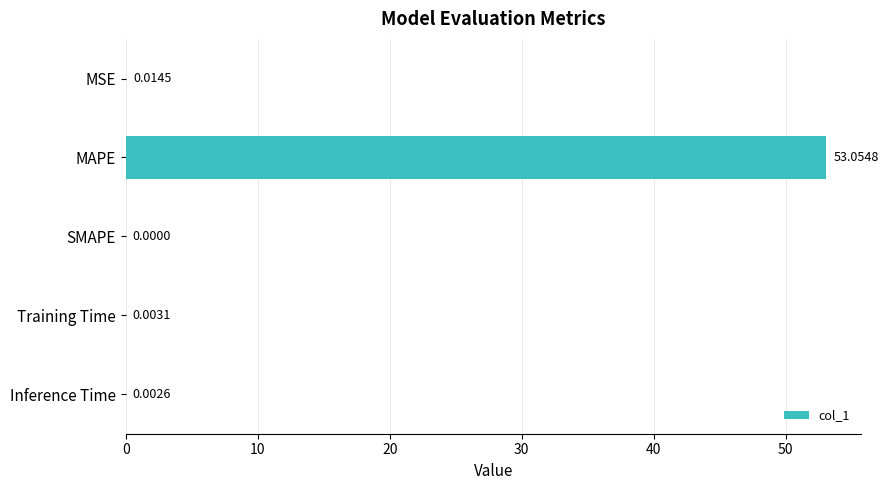

How many values are above zero?

4